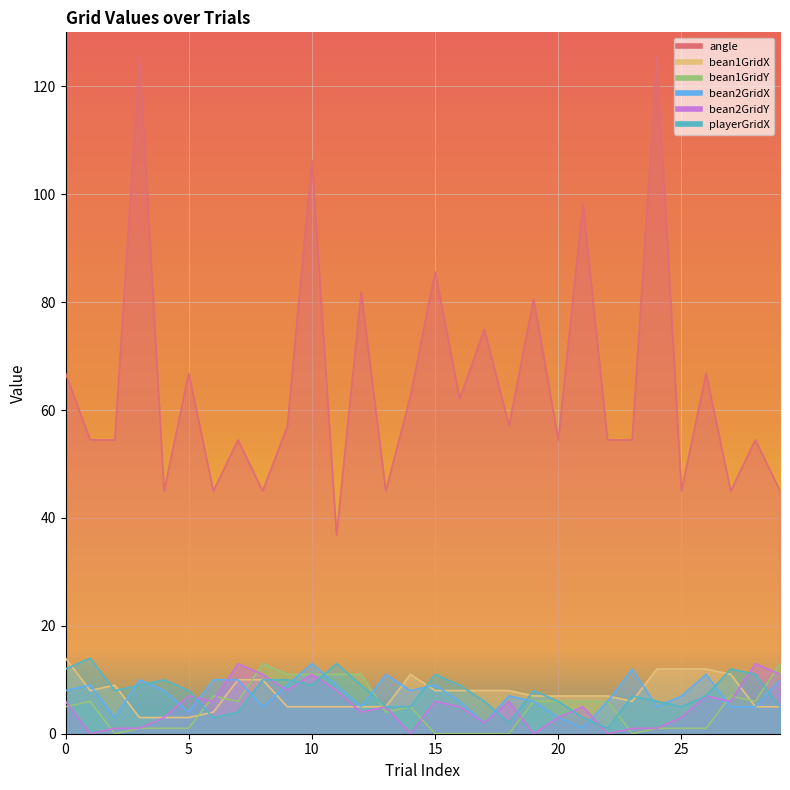

Does the chart display data point markers on the line(s)?

No